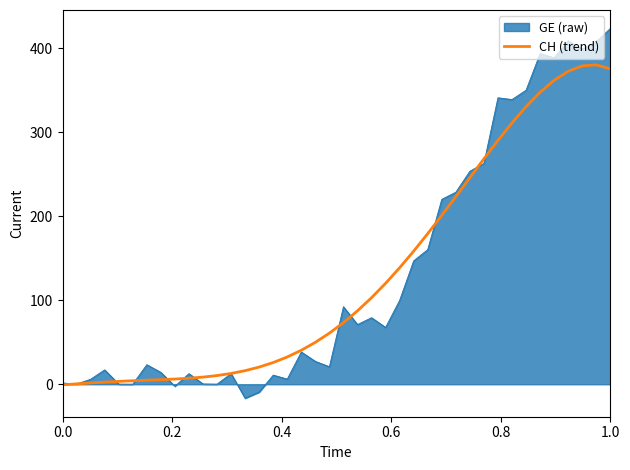

What is the lowest value of the GE (raw) series?

-16.7